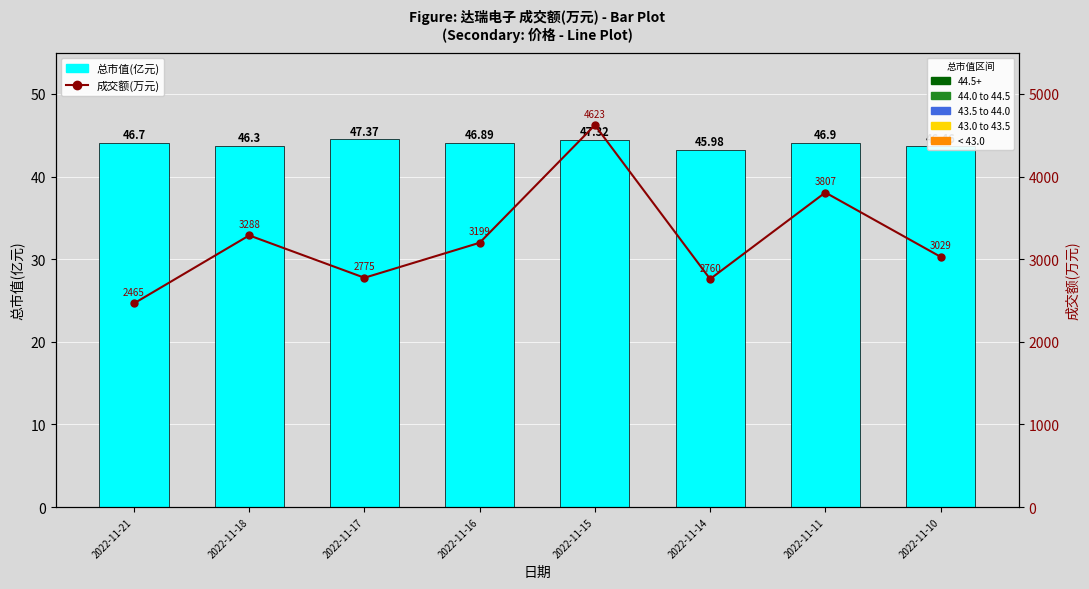

Which category has the lowest value in the 总市值(亿元) series?

2022-11-14